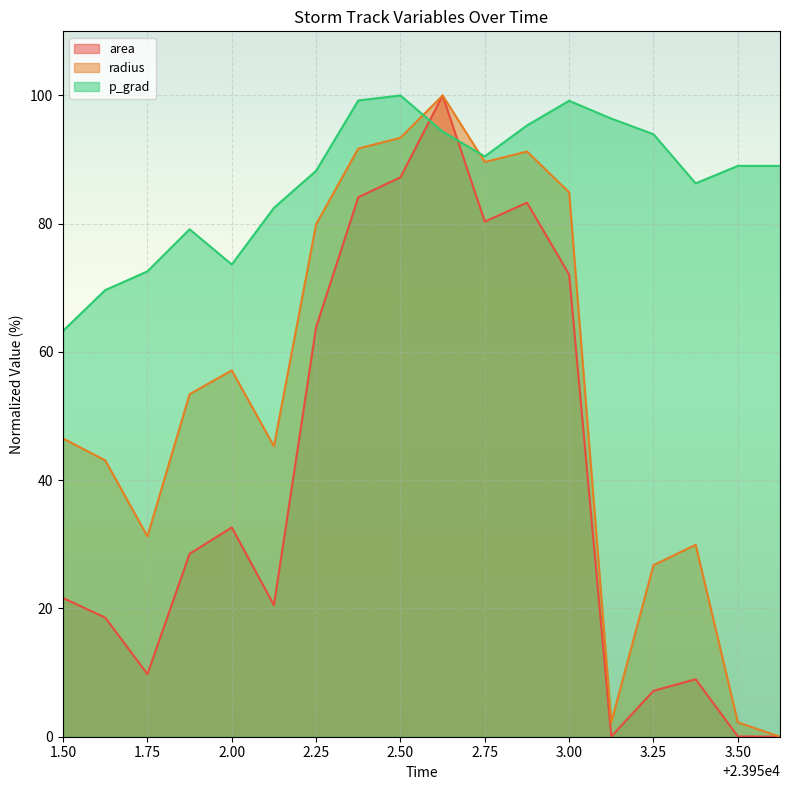

At how many categories does at least one series exceed 54?

18